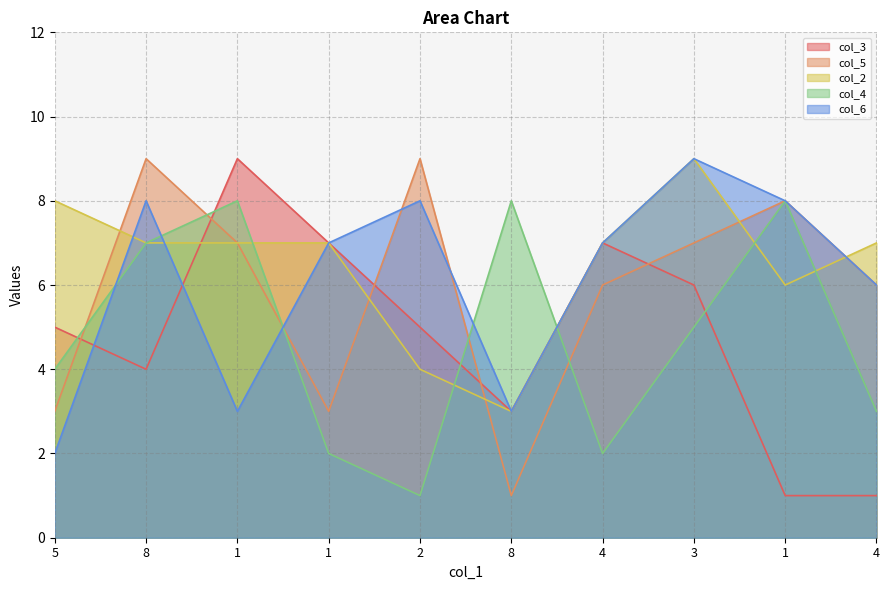

How many data points in col_4 are less than 5?

5